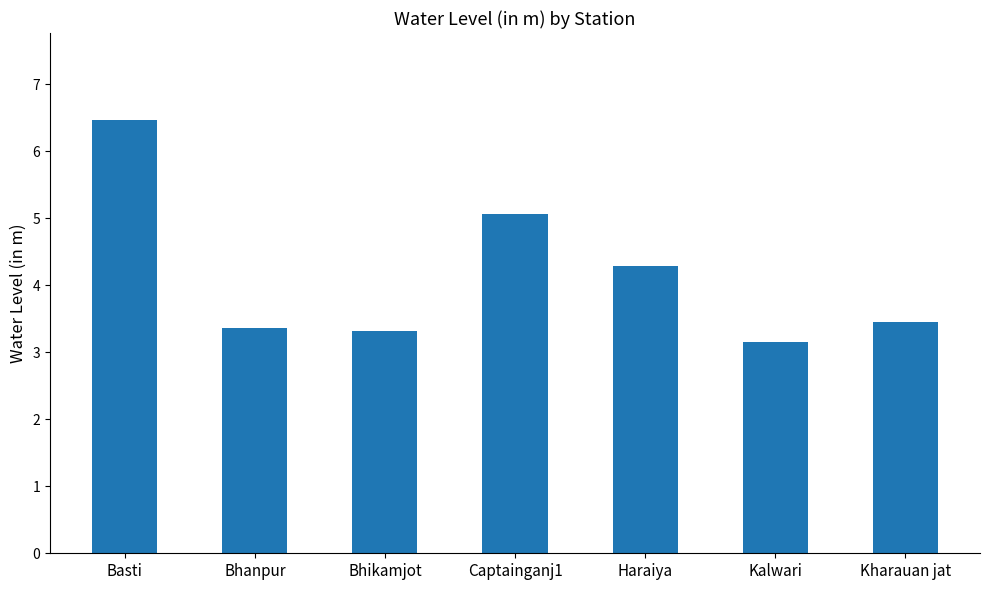

What is the difference between the second highest and second lowest values?

1.8